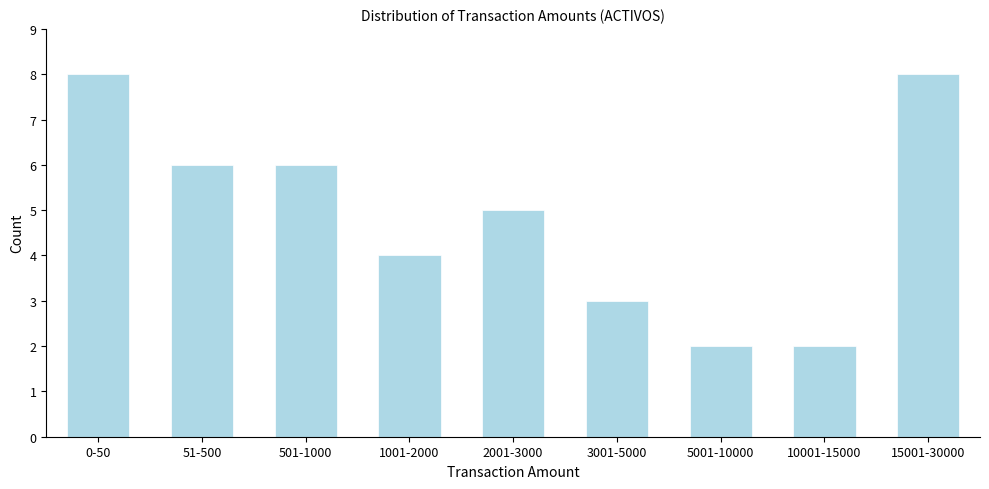

Reading left to right, transcribe all the data shown in this chart.

0-50=8	51-500=6	501-1000=6	1001-2000=4	2001-3000=5	3001-5000=3	5001-10000=2	10001-15000=2	15001-30000=8